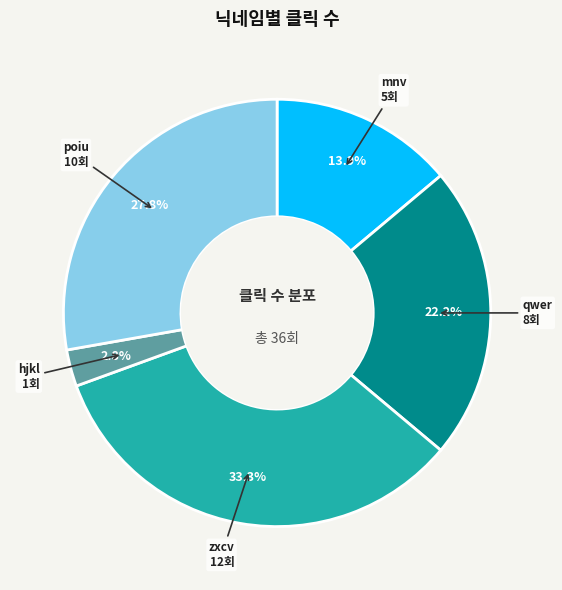

Does qwer account for over 50% of the chart?

No